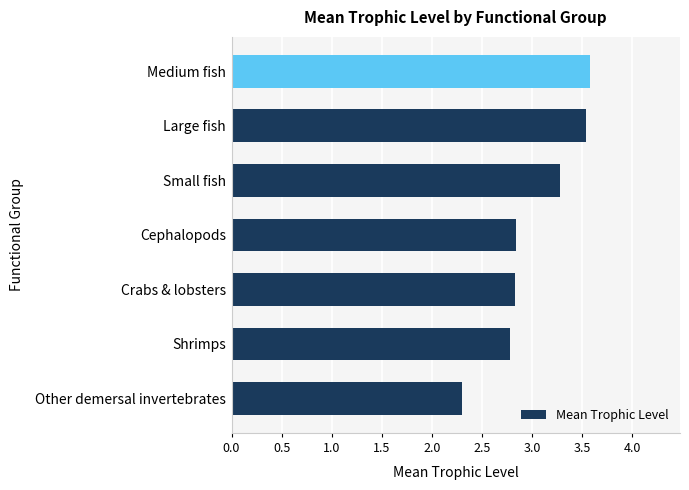

What is the sum of the values at Shrimps and Cephalopods?

5.6